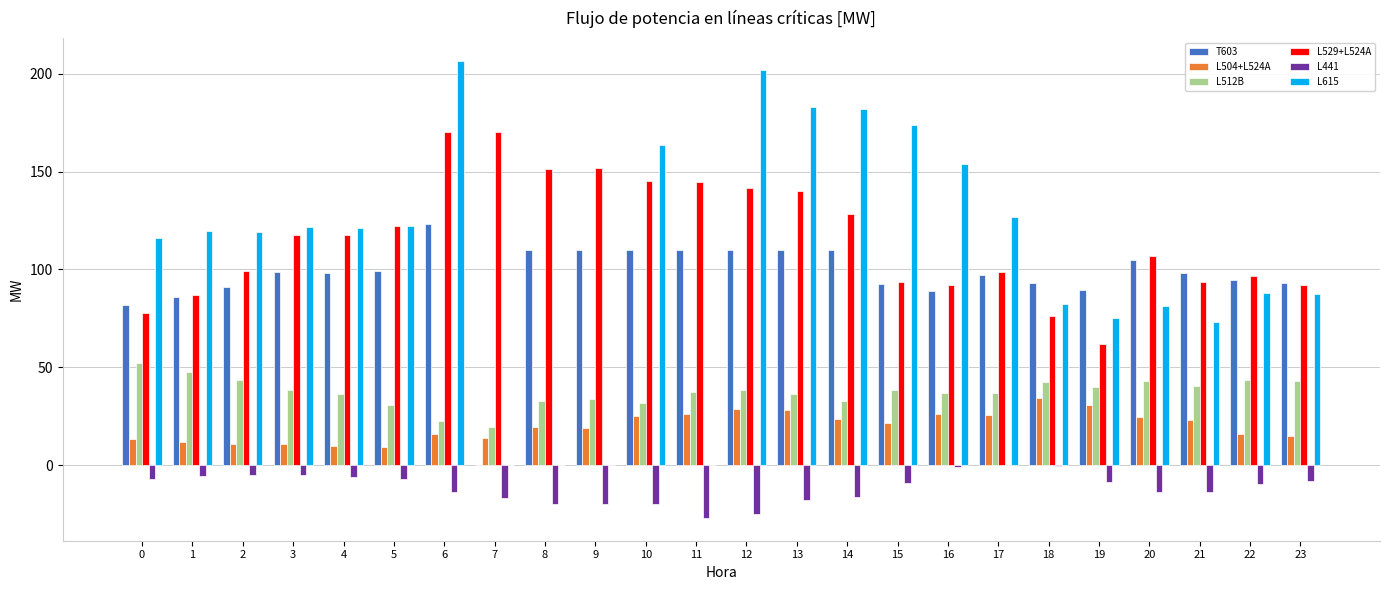

What is the sum of all T603 values?

2299.6